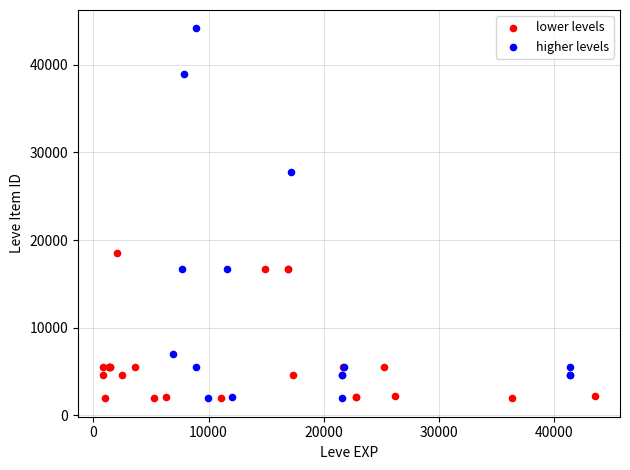

Which series has the largest Y range (max minus min)?

higher levels